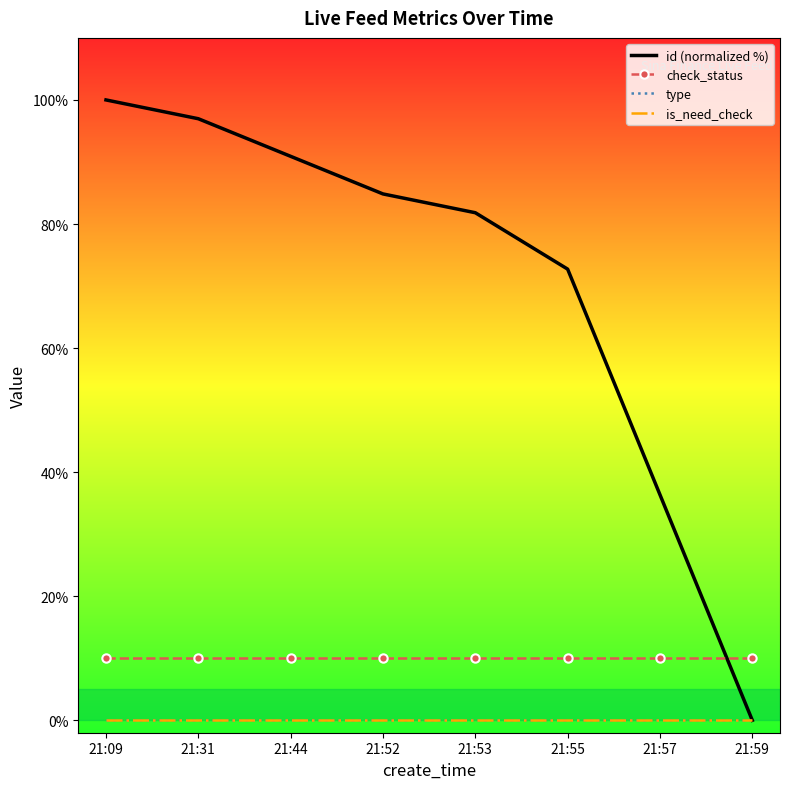

What is the spread (max minus min) of values at 21:44?

90.9